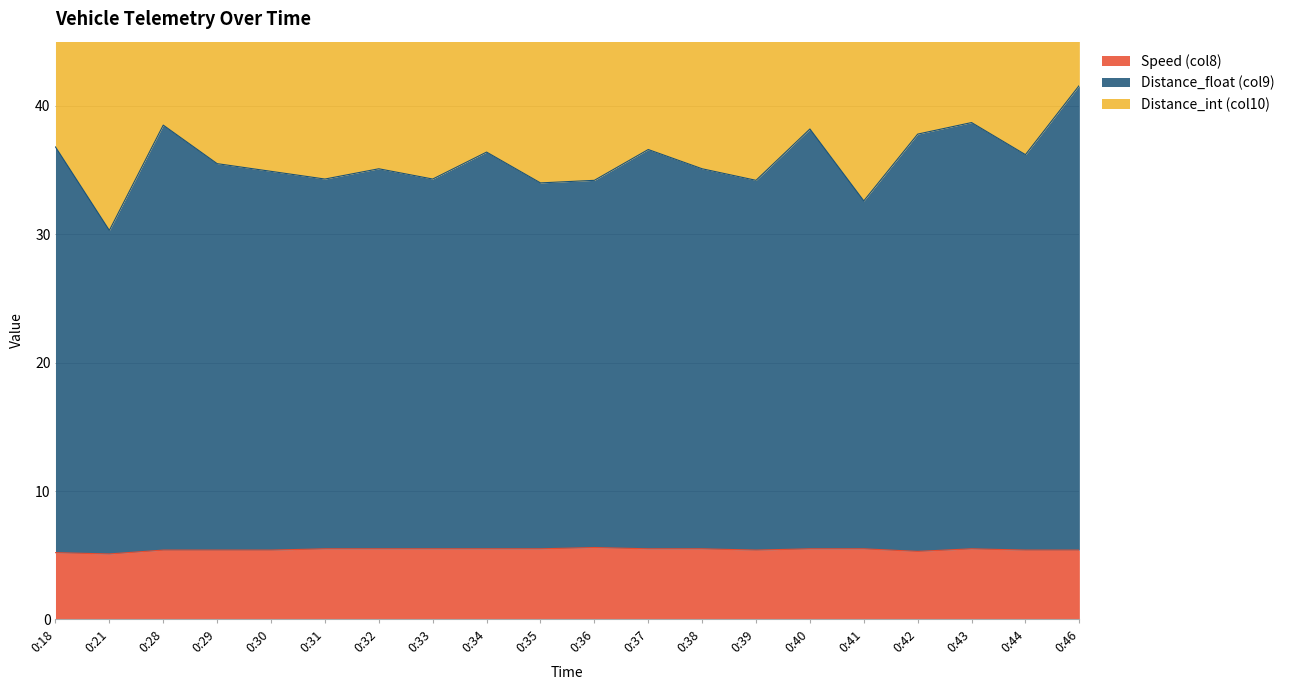

The Speed (col8) series shows 5.5 at 0:38. True or false?

True